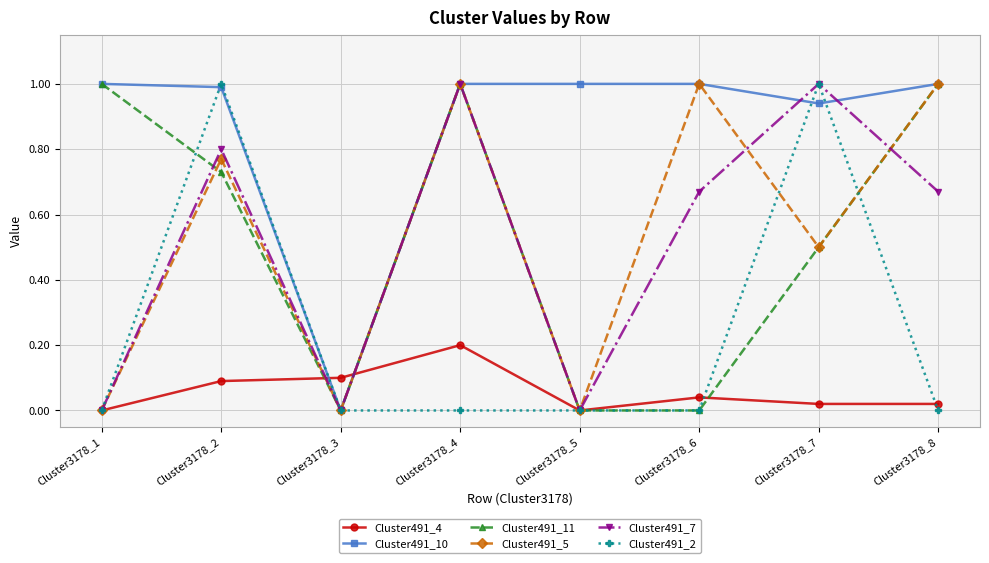

The value of Cluster491_7 at Cluster3178_3 is 0.0. True or false?

True